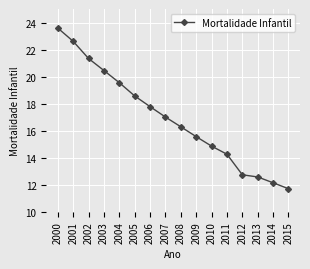

What is the average value?

16.9